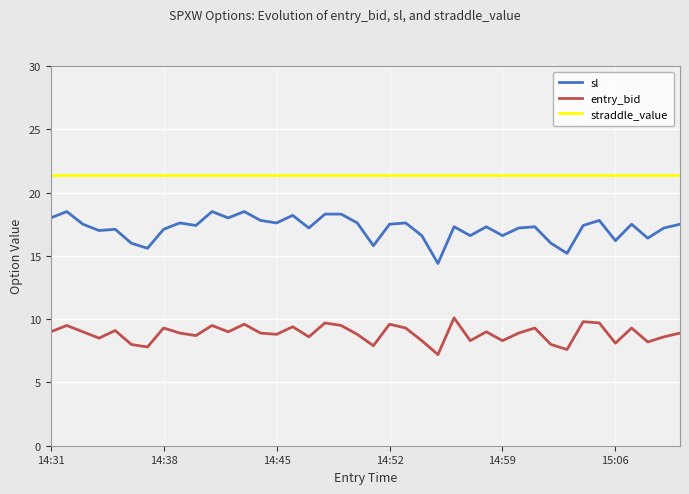

What is the lowest value of the sl series?

14.4